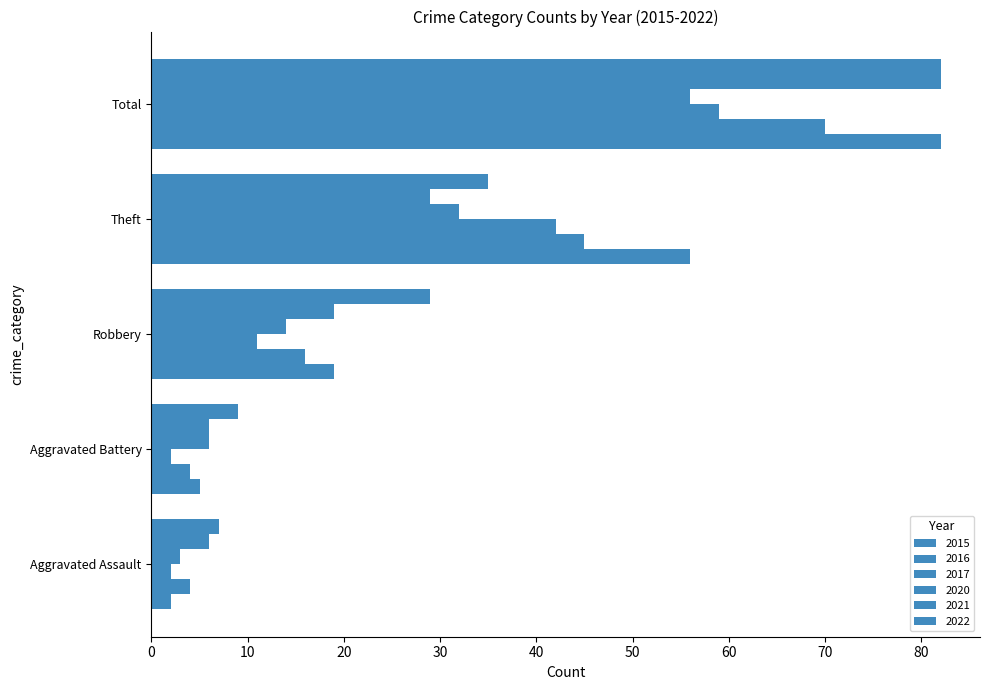

How many data points in 2022 are less than 29?

2